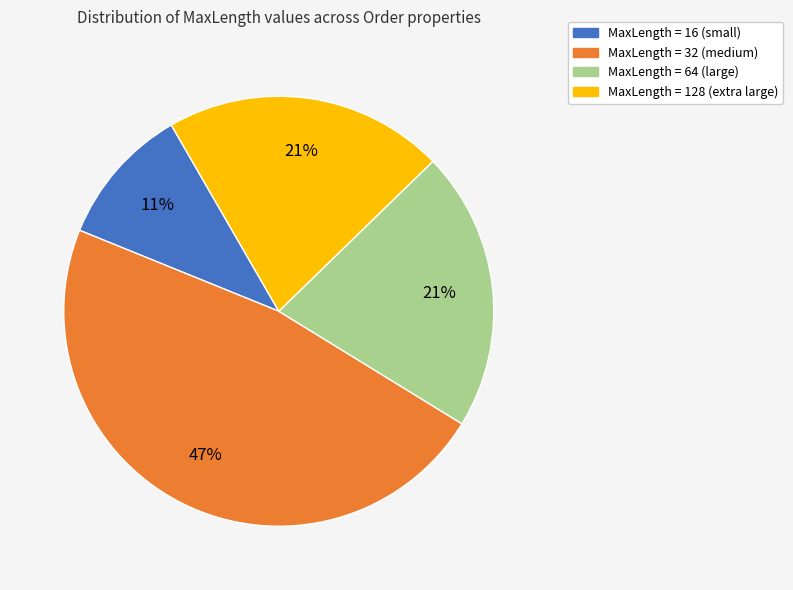

Does any single category account for the majority?

No